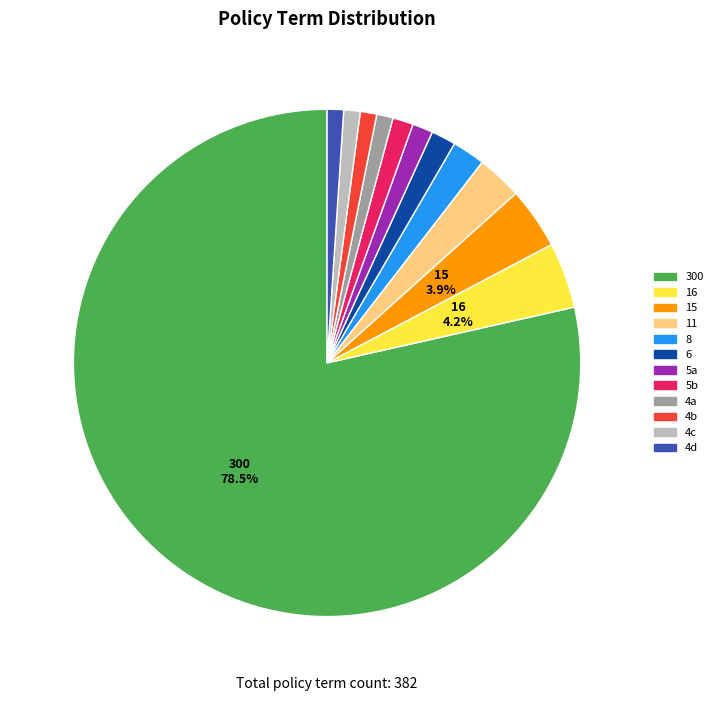

Which has a higher value, 11 or 4c?

11